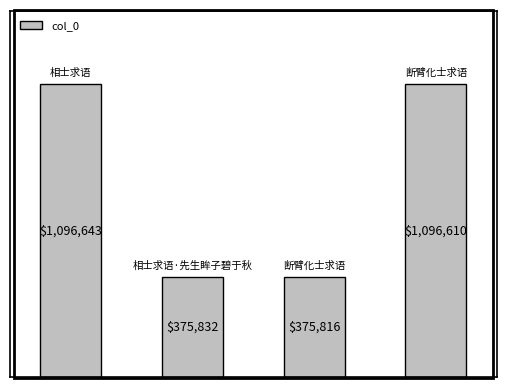

What is the value of the 1st bar from the left?

1096643